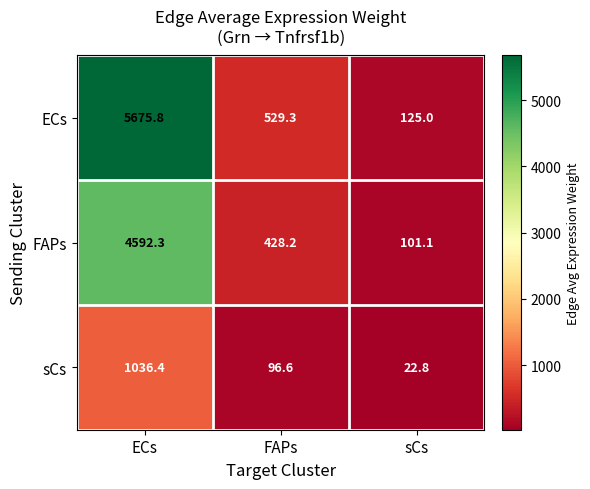

At which label does FAPs first exceed 428?

ECs